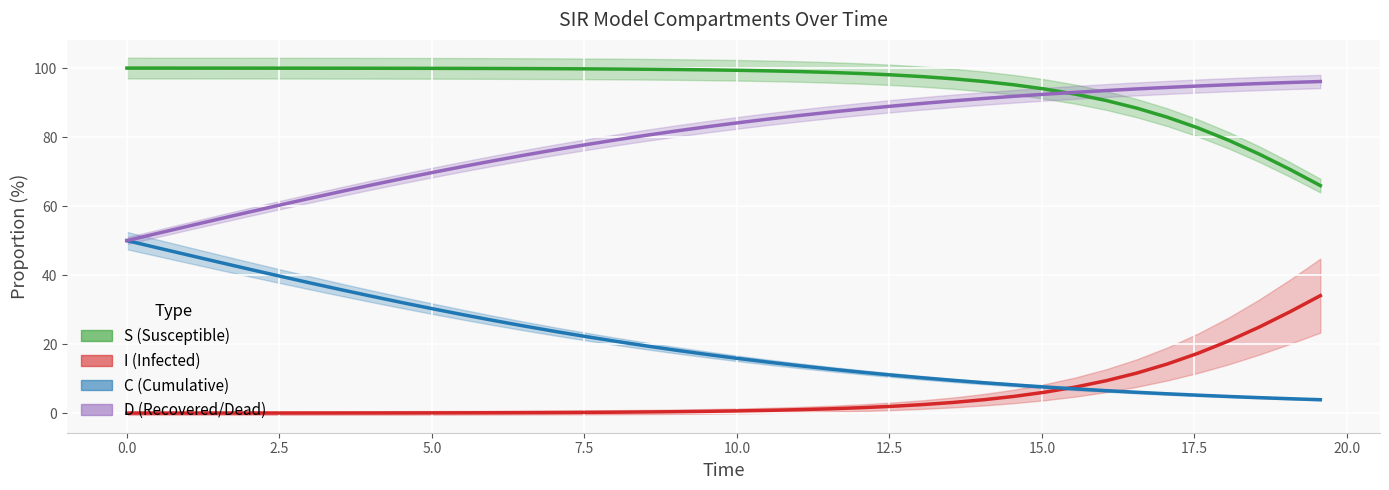

Is it true that D equals 126.3 at 37?

False